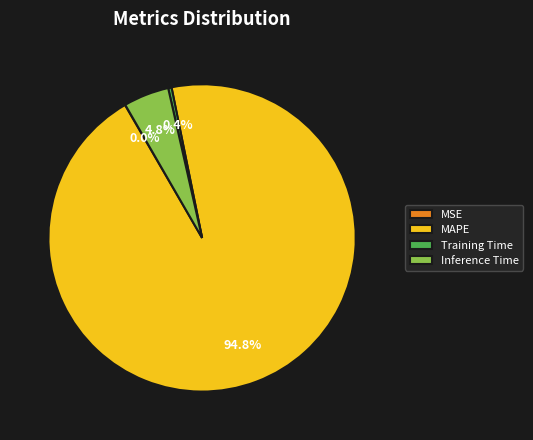

What percentage is the Inference Time slice, to the nearest percent?

5%